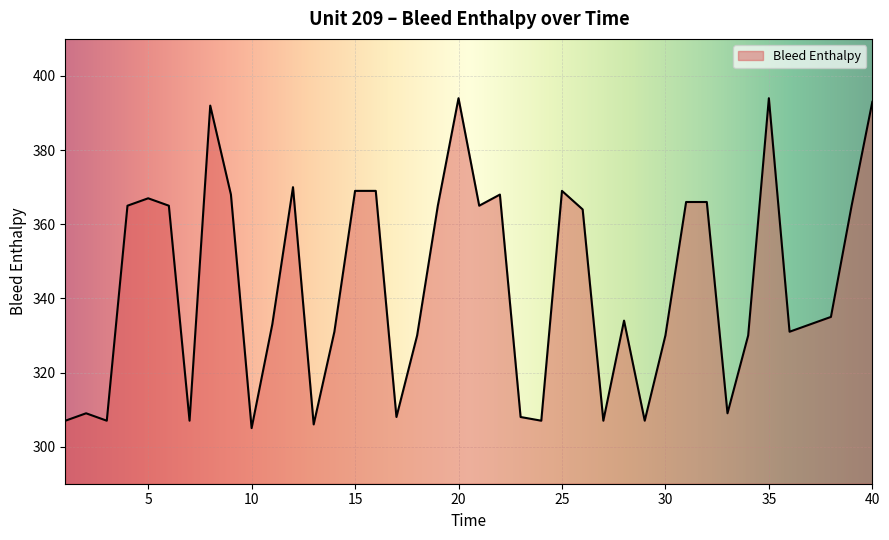

What is the change in value from 16 to 30?

-39